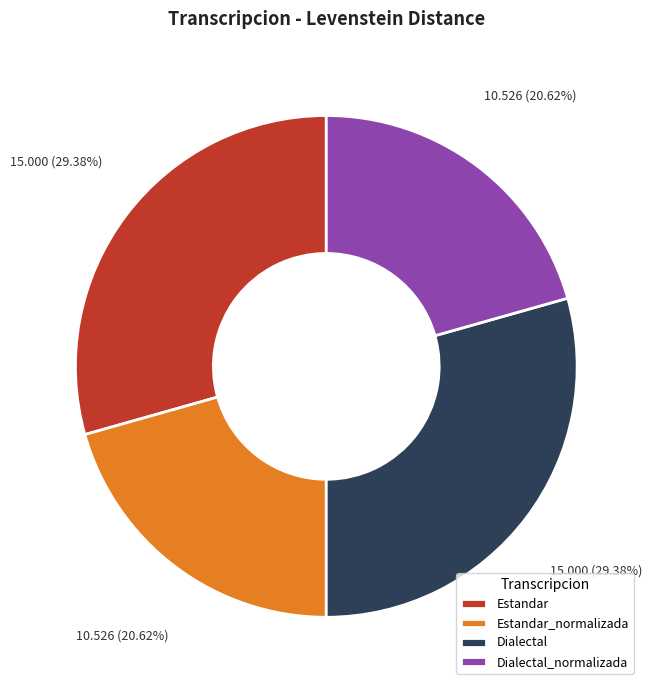

What is the ratio of the value at Estandar_normalizada to the value at Dialectal_normalizada?

1.0